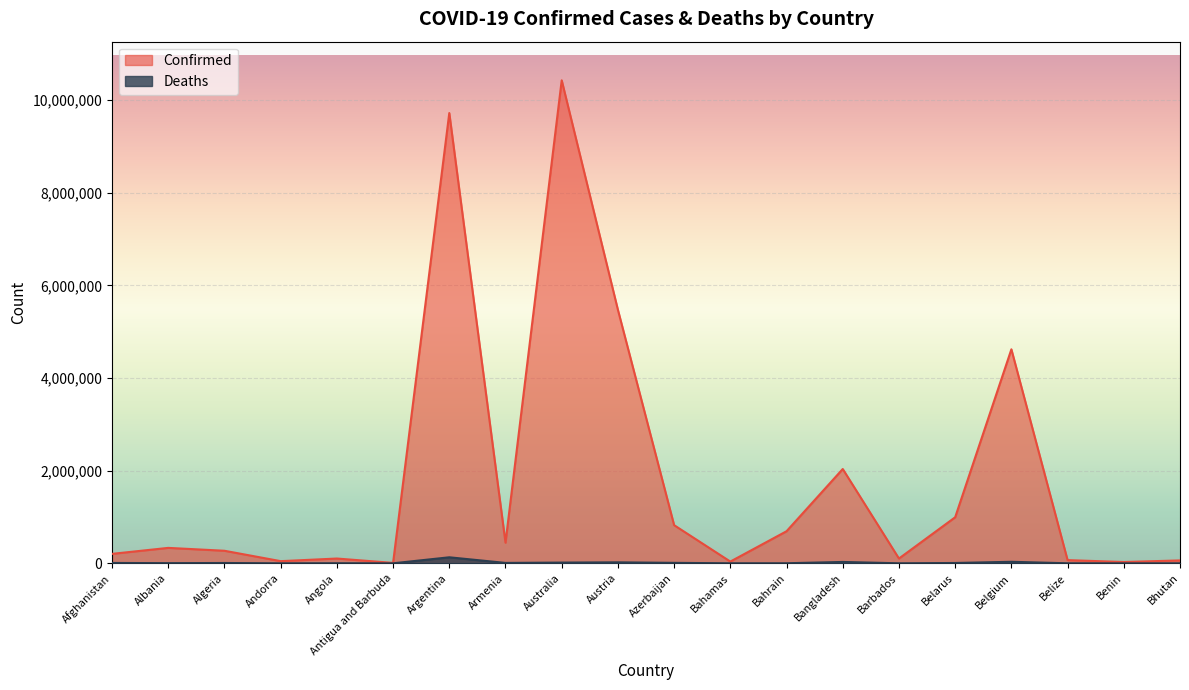

Which series has the largest total across all categories?

Confirmed